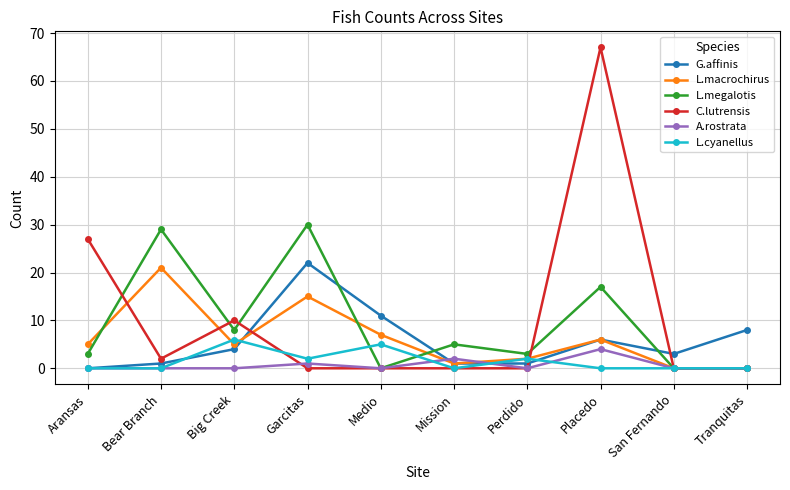

List the series in order of their peak value, highest first.

C.lutrensis, L.megalotis, G.affinis, L.macrochirus, L.cyanellus, A.rostrata